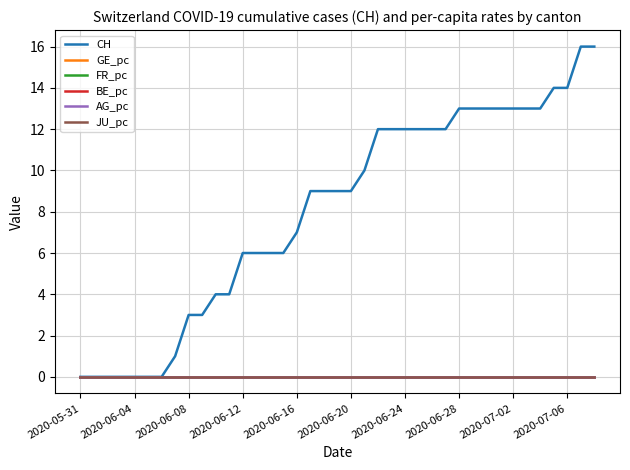

Is this an area chart (filled region under the line)?

No